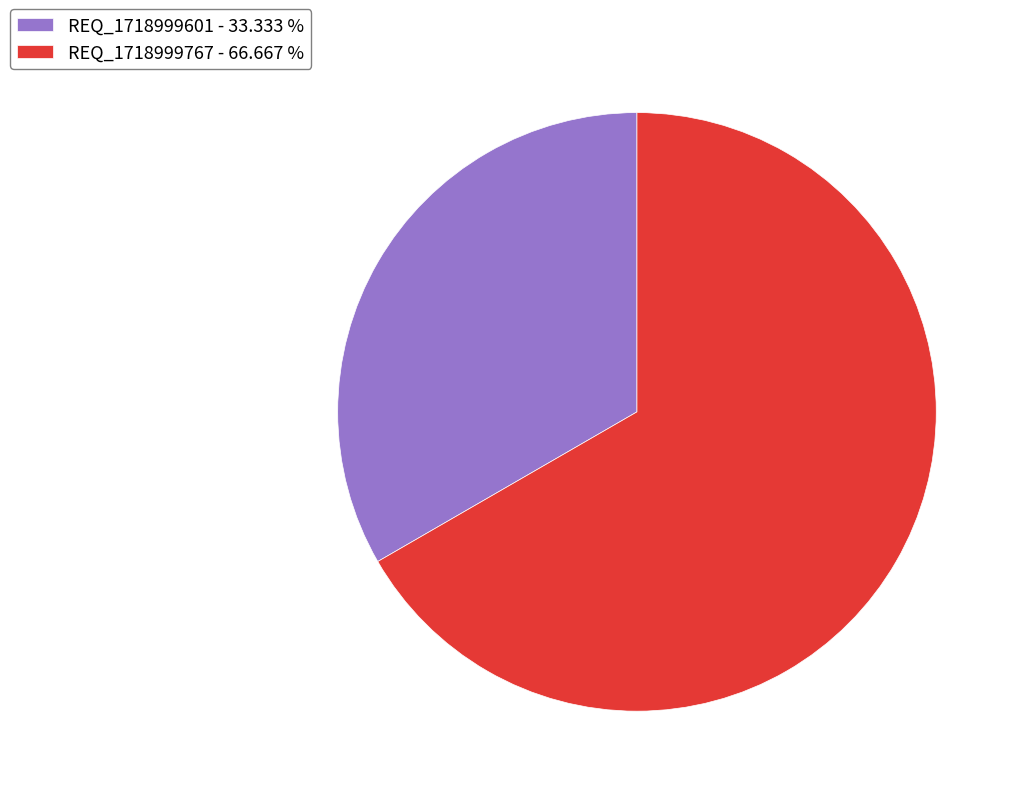

How many segments does this pie chart have?

2